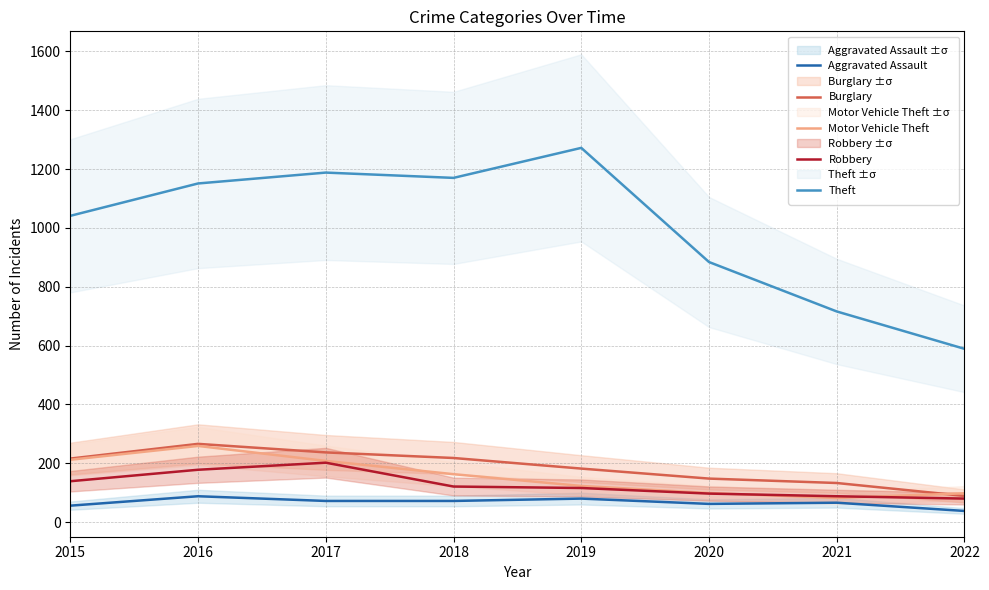

Is the value of Burglary at 2015 greater than the value of Aggravated Assault at 2019?

Yes